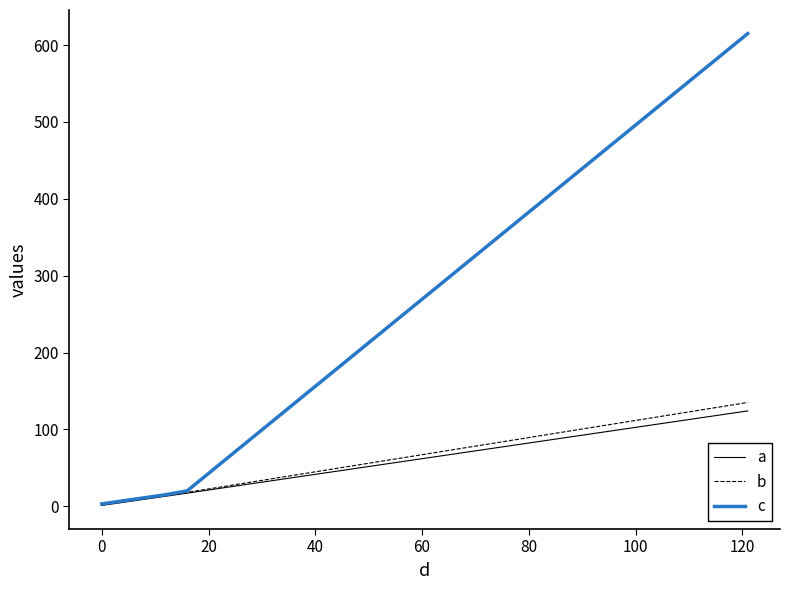

What is the highest value of the a series?

124